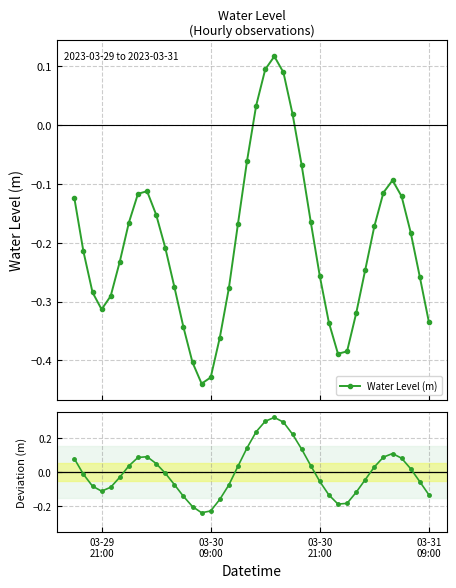

How many negative values does the Water Level (m) series have?

35